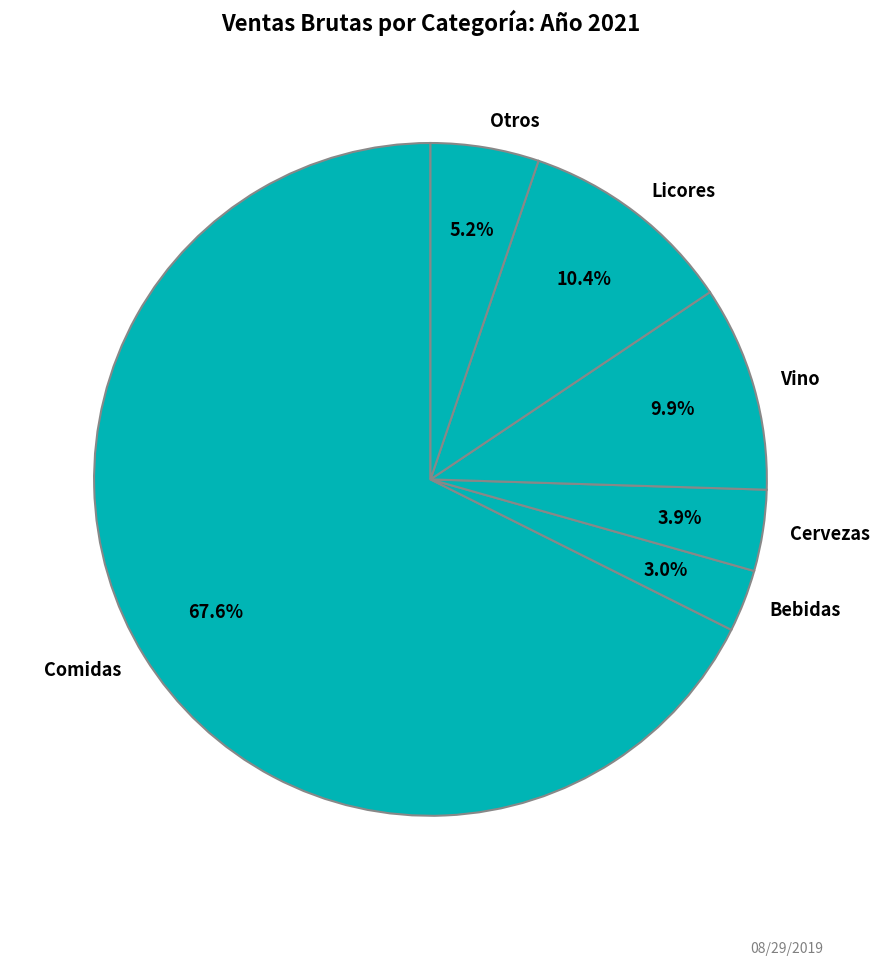

How many segments does this pie chart have?

6